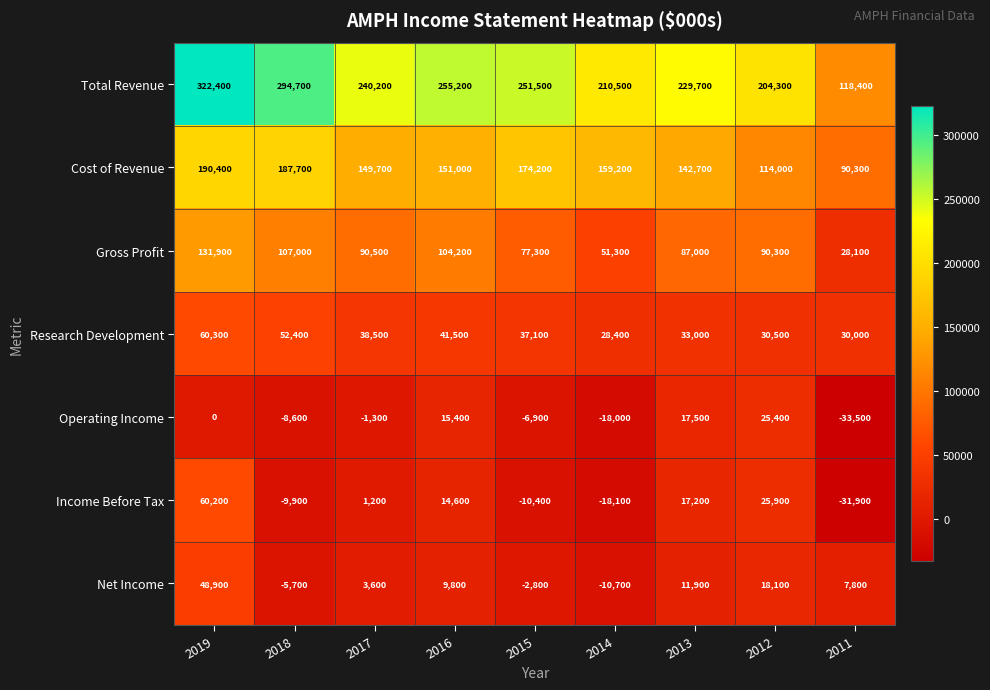

Which series changed the most between 2014 and 2011?

Total Revenue